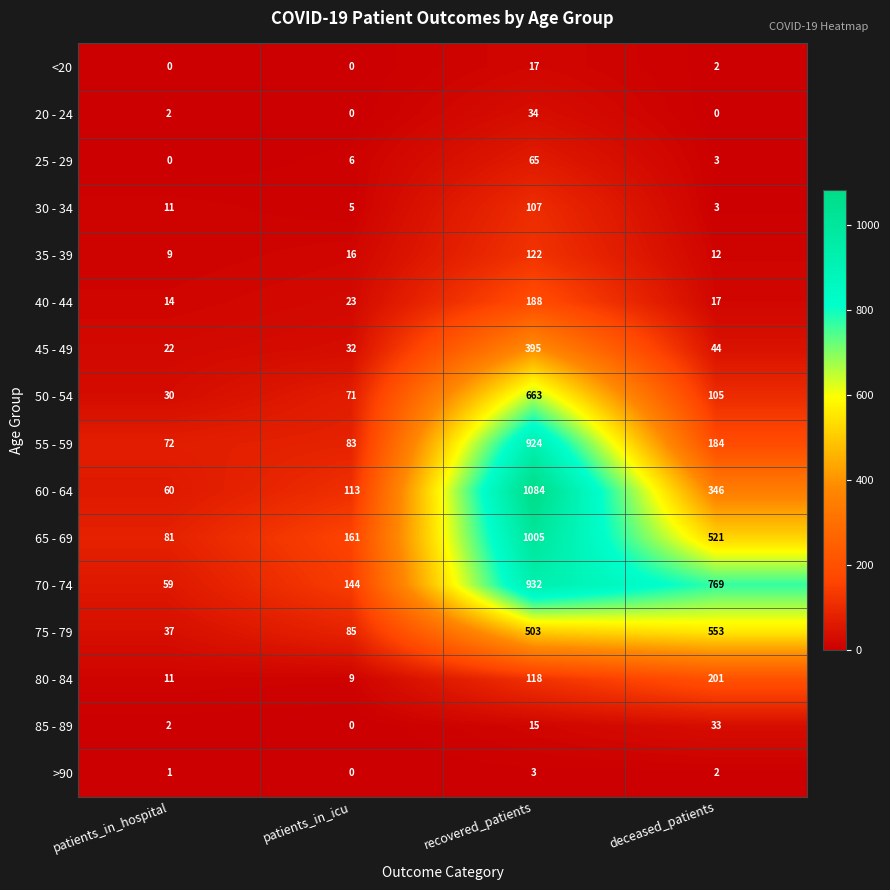

How many values in the 80 - 84 series are below 118?

2